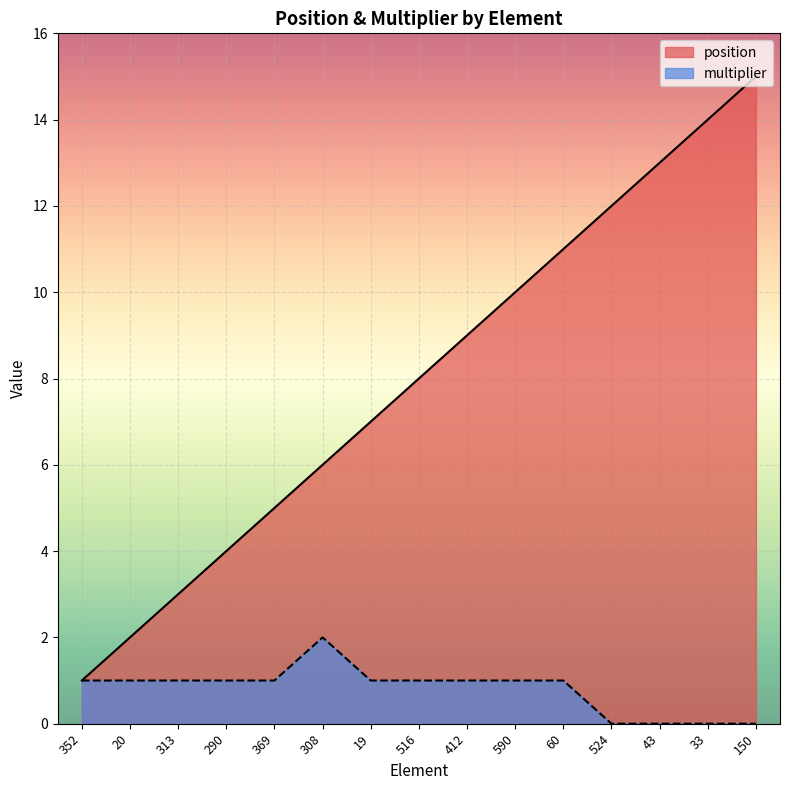

True or false: multiplier has a value of 2 at 60.

False